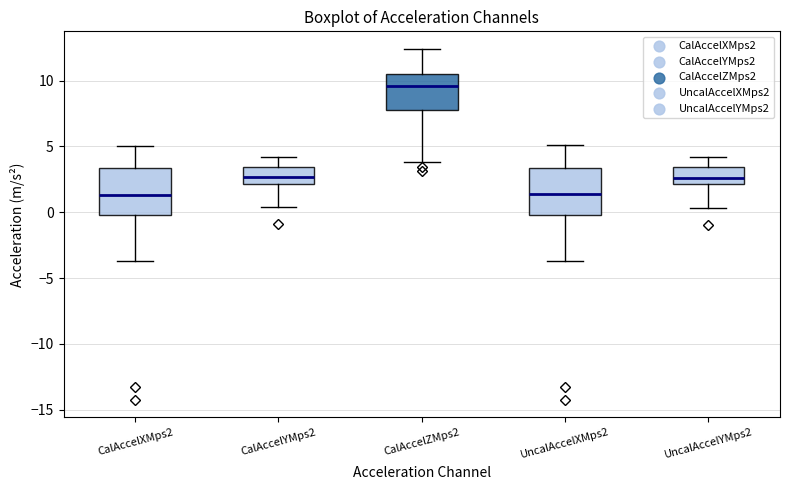

Where does the lower whisker of the box for CalAccelZMps2 end on the y-axis? The values are not printed on the chart, so give them approximately, as read against the axis.

4.0